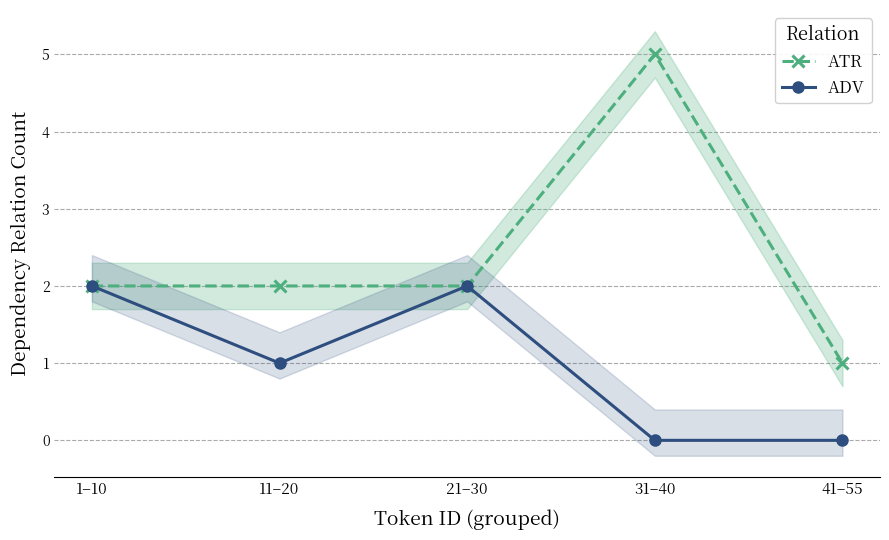

At which label does ADV first exceed 1?

1–10